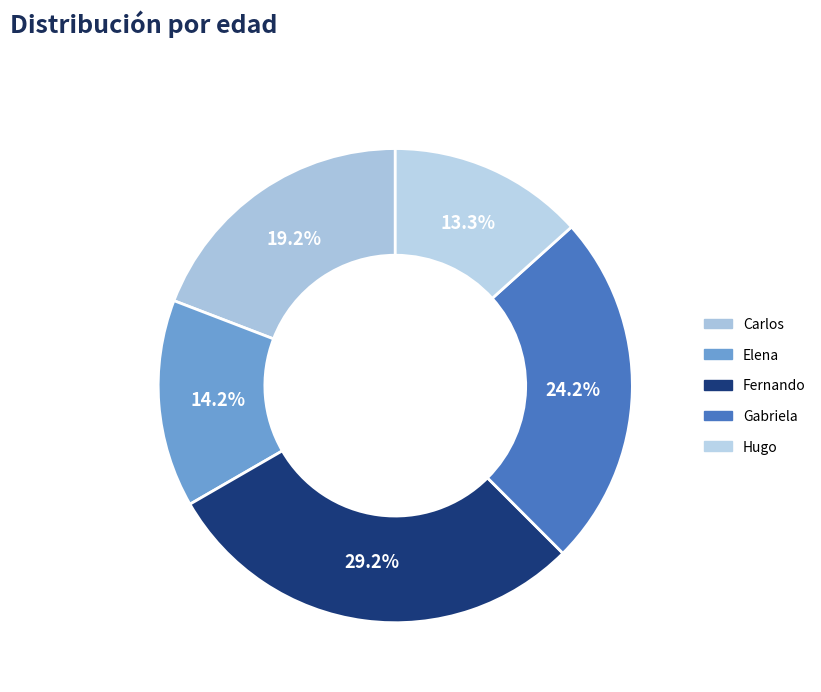

To the nearest percent, what is the difference between the largest and smallest slice percentages?

16%